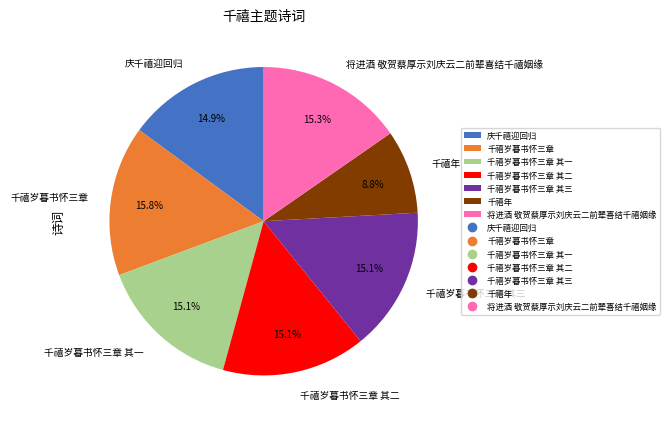

What is the smallest slice in the pie chart?

千禧年